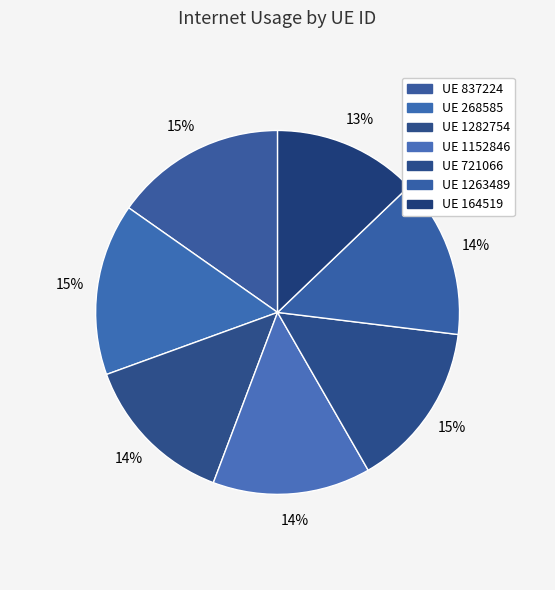

Is there any slice that represents more than half of the pie?

No